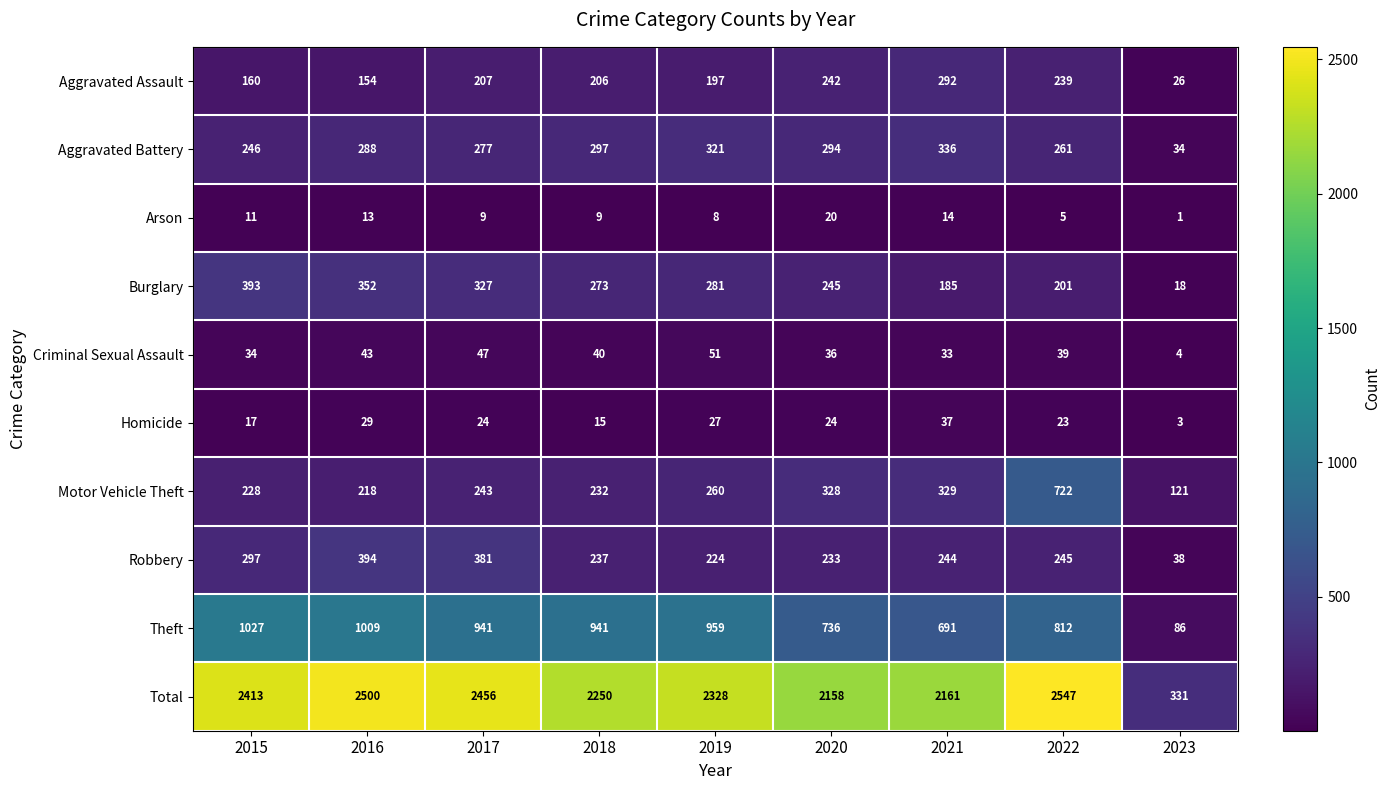

At how many categories does at least one series exceed 684?

8